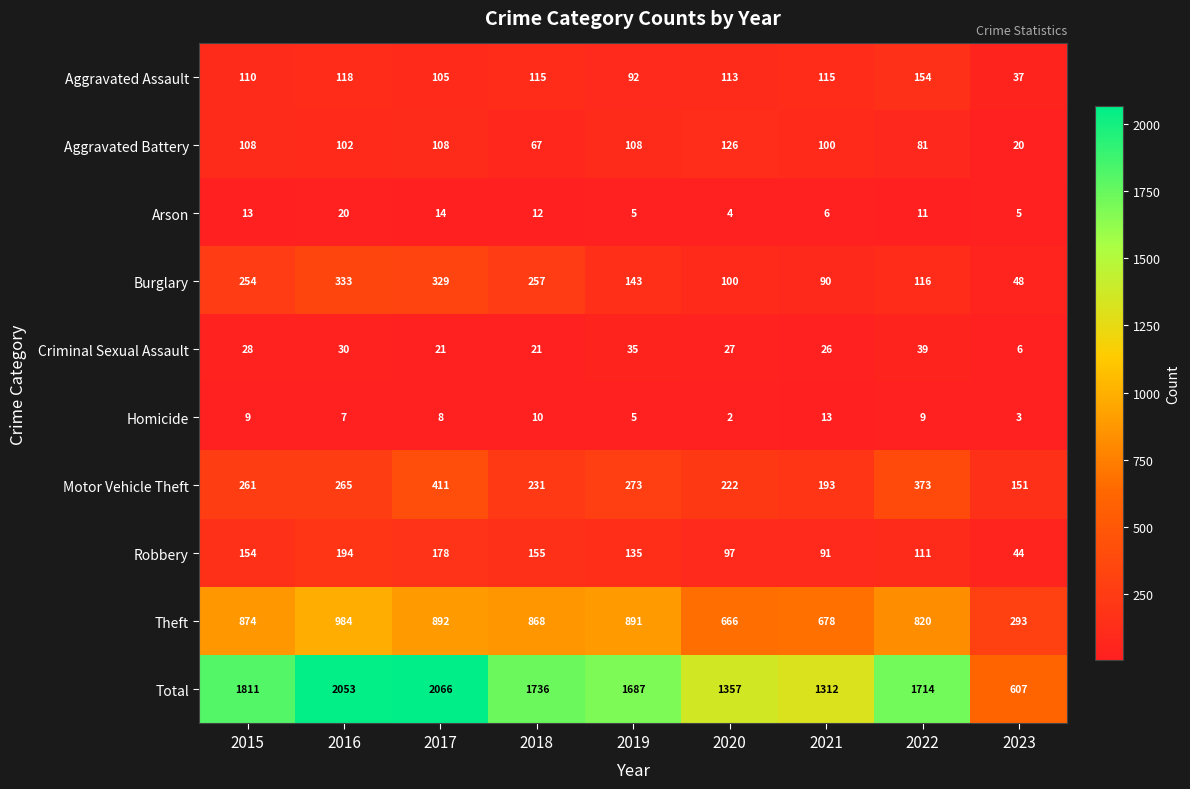

At which category is the sum across all series the highest?

2017